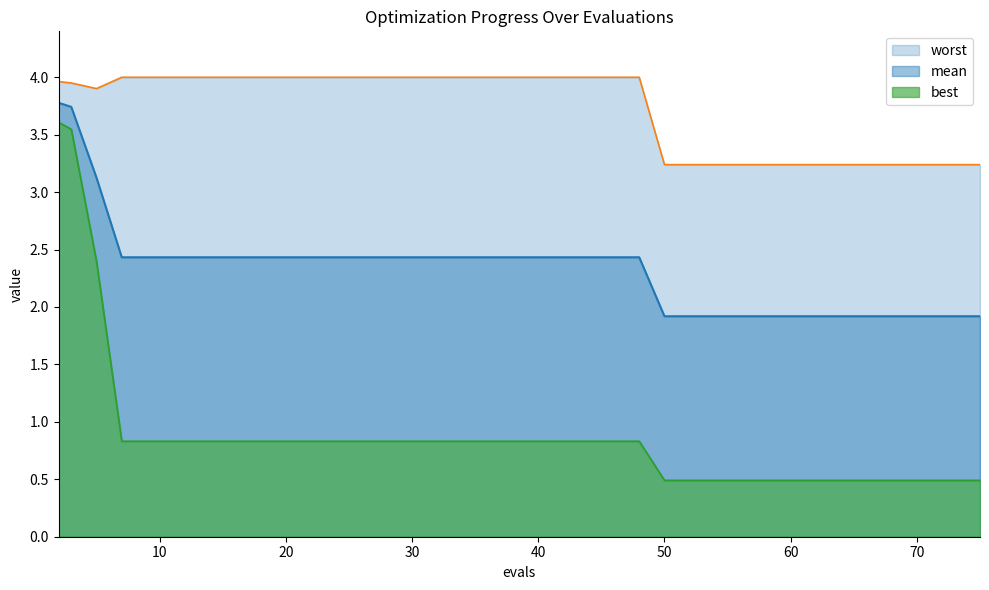

True or false: worst has more than 2 interior local peaks.

False